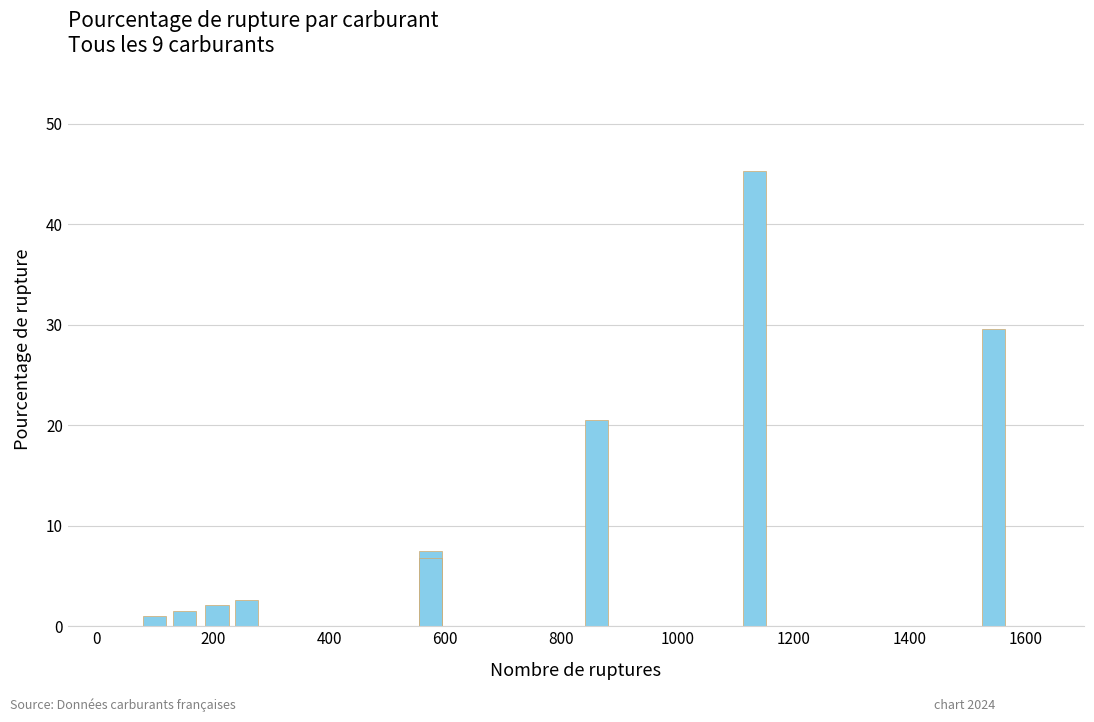

Count the number of categories in the chart.

9